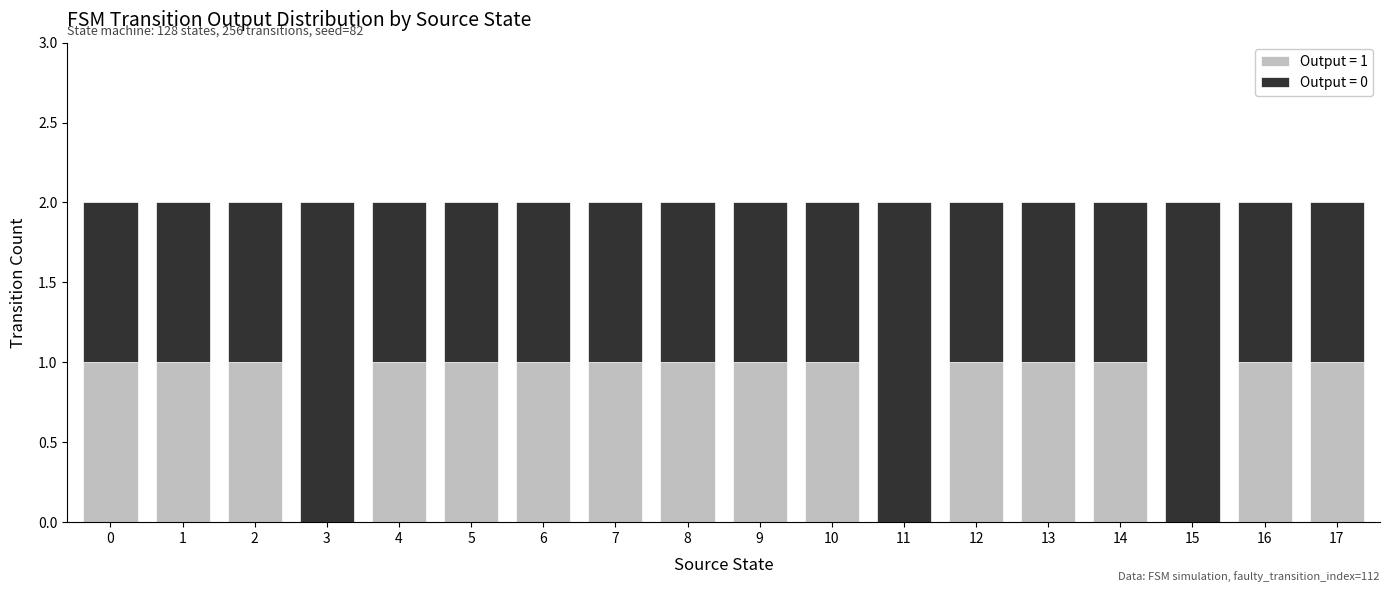

Are the bars grouped side by side (vs. stacked)?

No